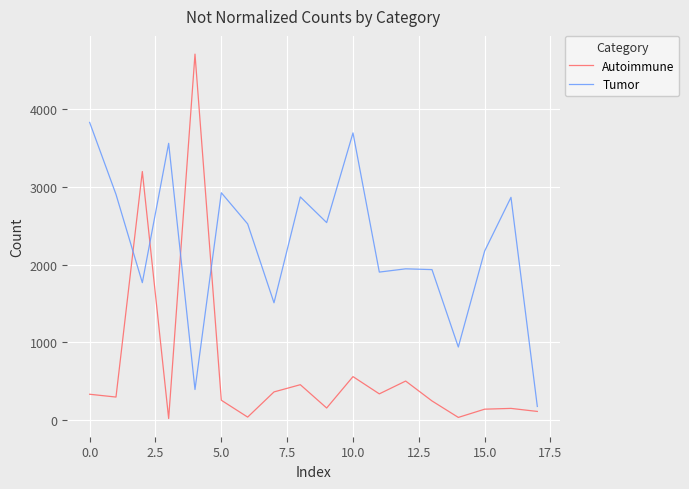

What is the greatest value displayed?

4709